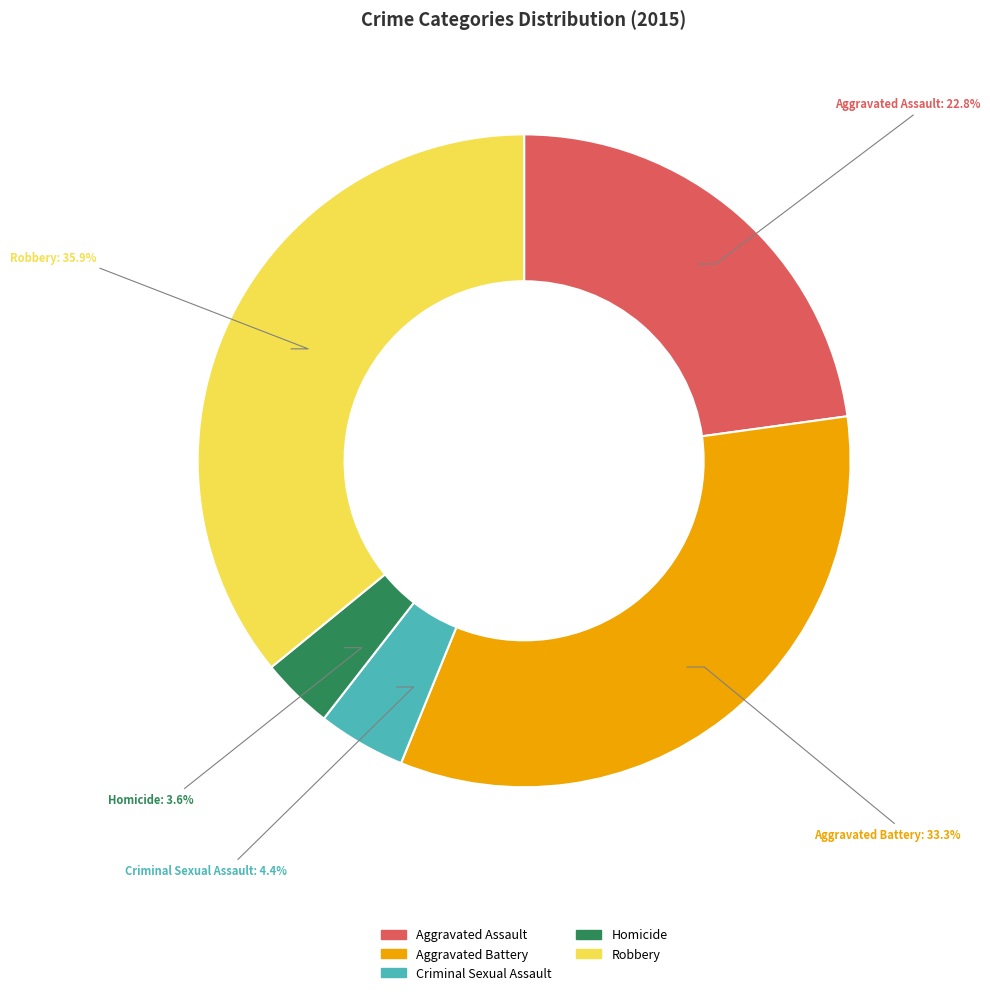

How many segments does this pie chart have?

5